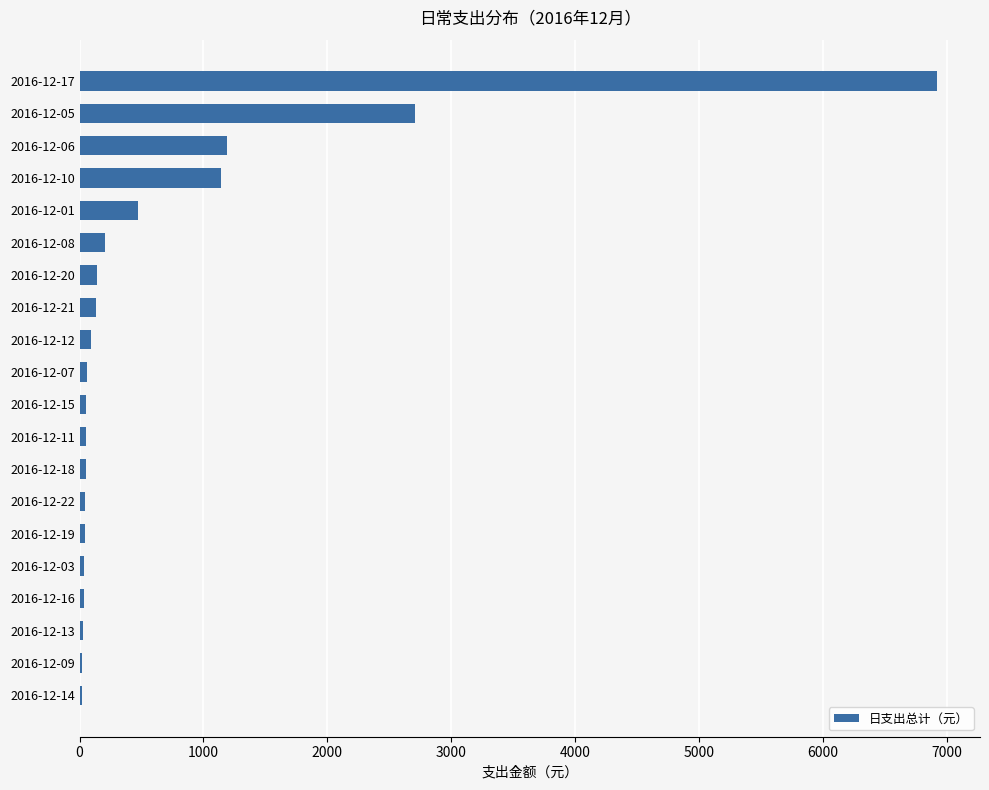

What is the sum of all values?

13441